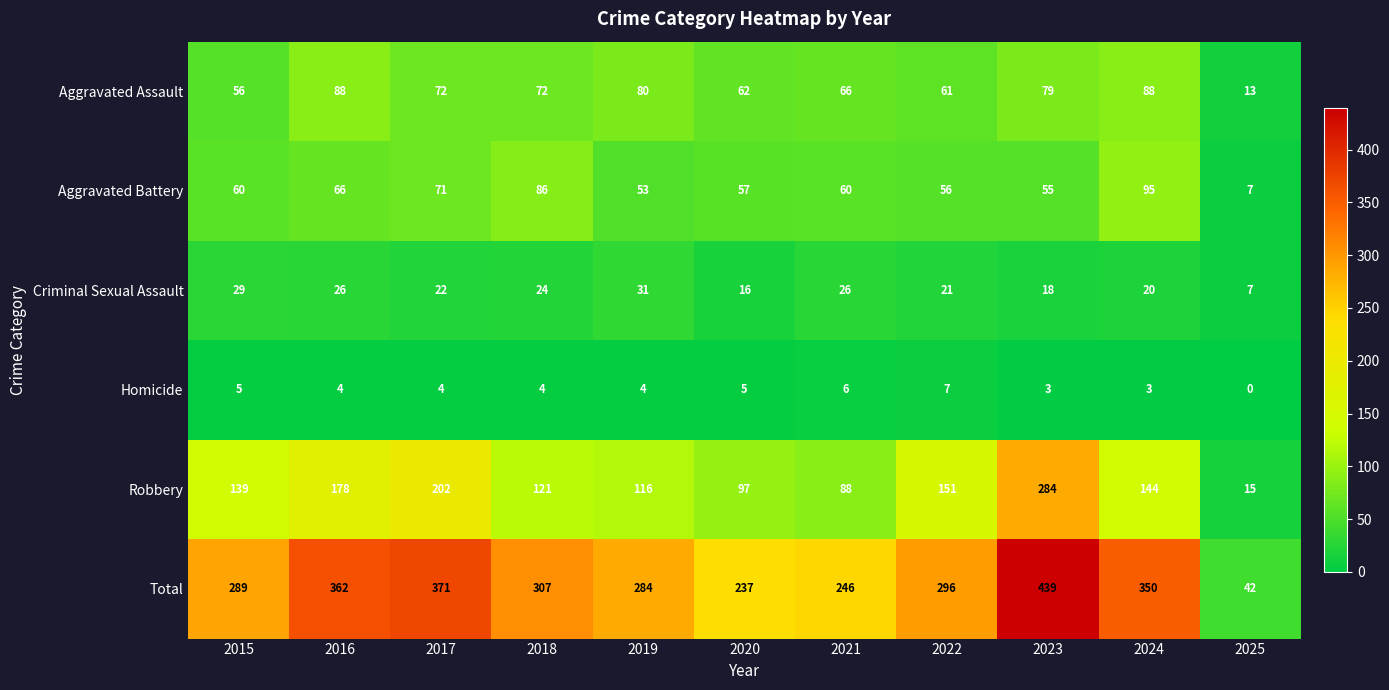

What is the sum of the Aggravated Assault values at 2019 and 2022?

141